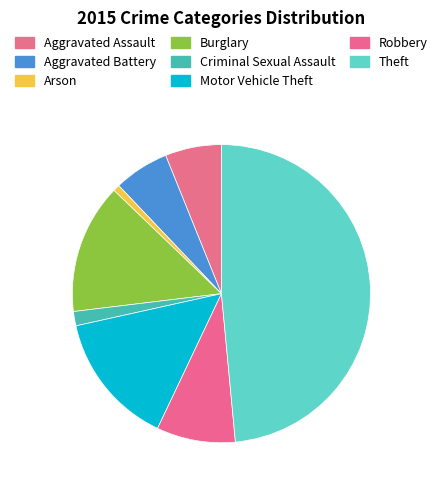

What is the smallest slice in the pie chart?

Arson